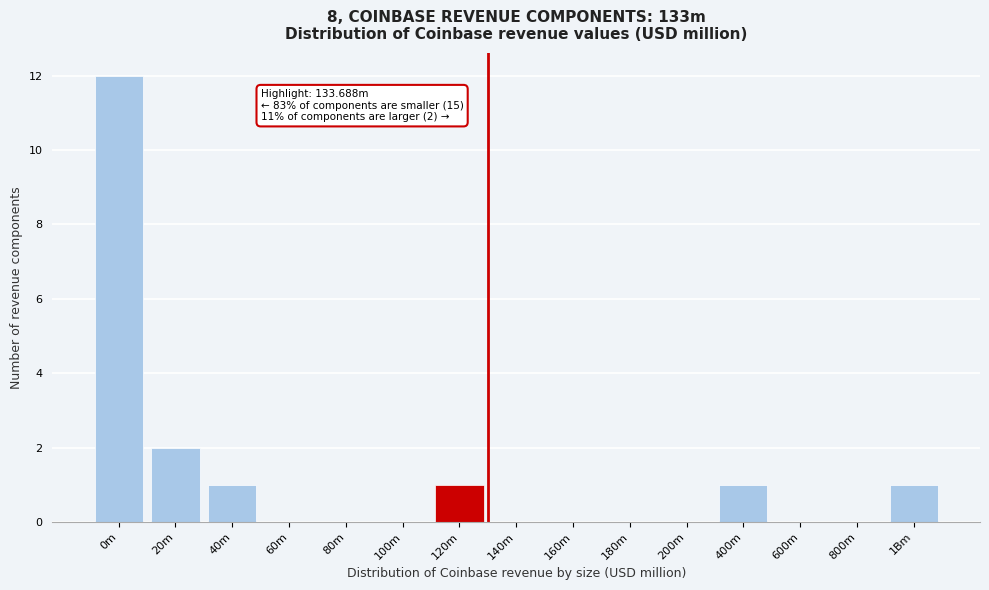

Reading right to left, transcribe all the data shown in this chart.

1Bm=1	800m=0	600m=0	400m=1	200m=0	180m=0	160m=0	140m=0	120m=1	100m=0	80m=0	60m=0	40m=1	20m=2	0m=12